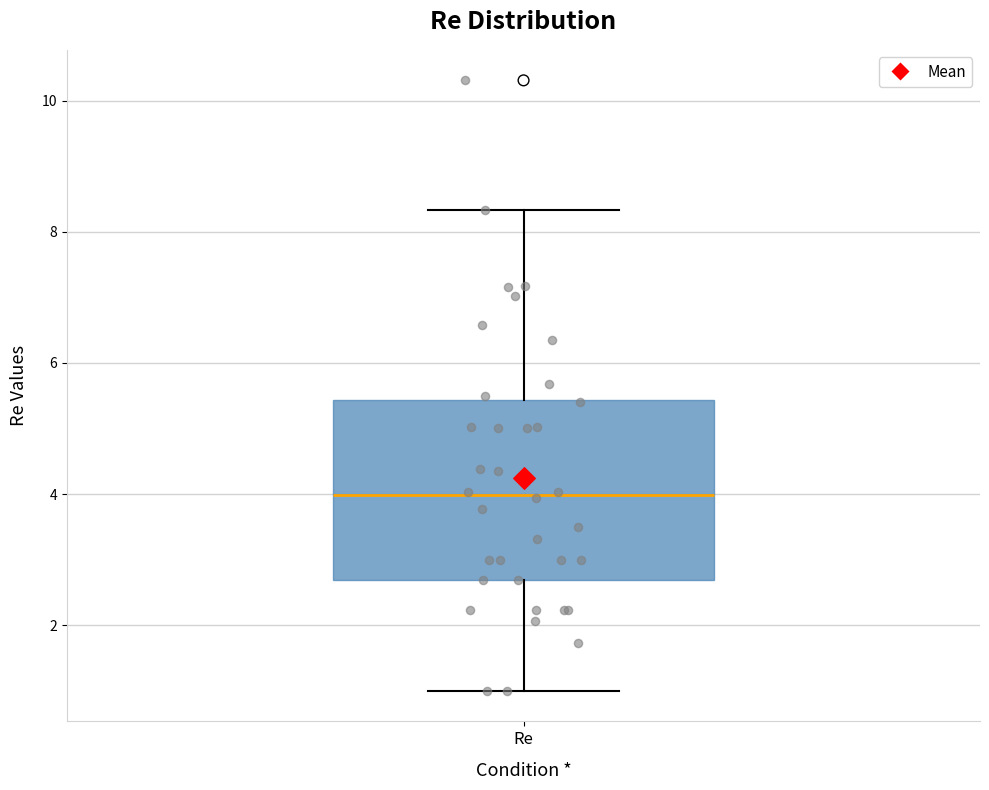

Where is the upper edge of the box for Re on the y-axis? The values are not printed on the chart, so give them approximately, as read against the axis.

5.4